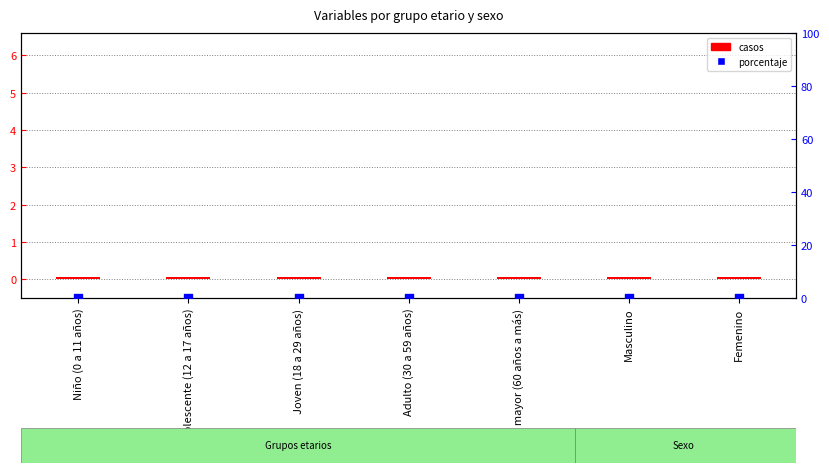

At how many categories does at least one series exceed 0?

7